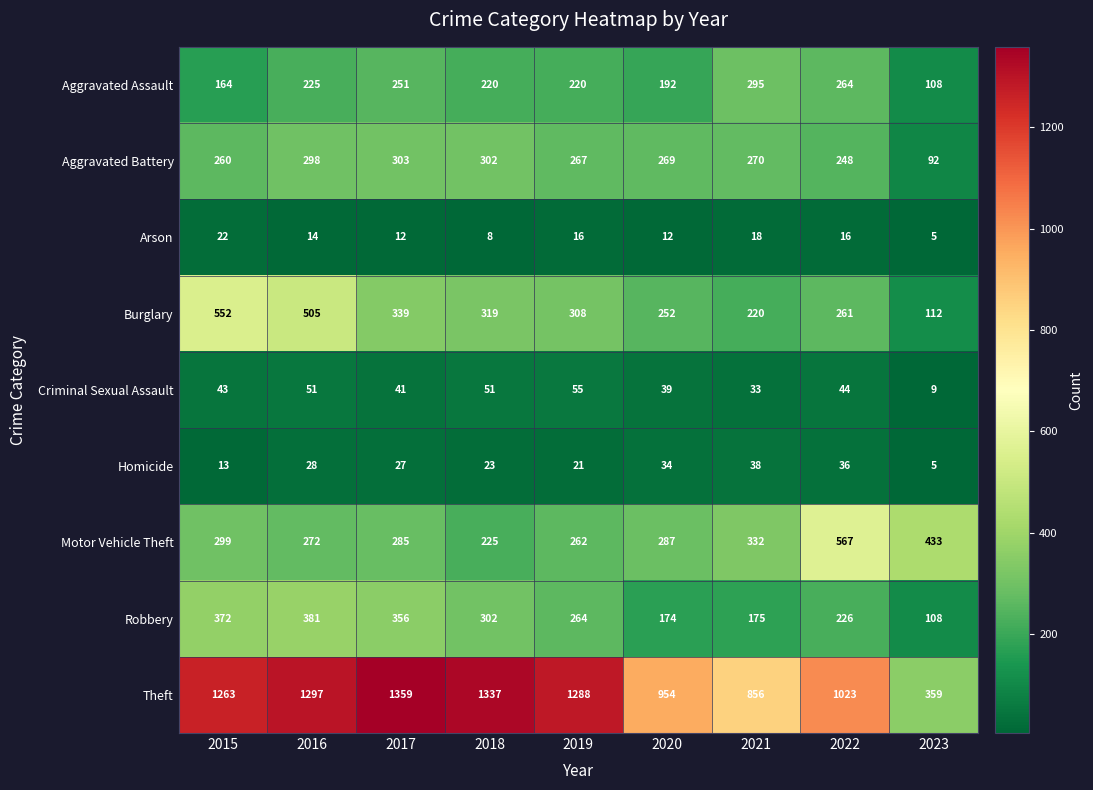

How many distinct data groups are displayed?

9